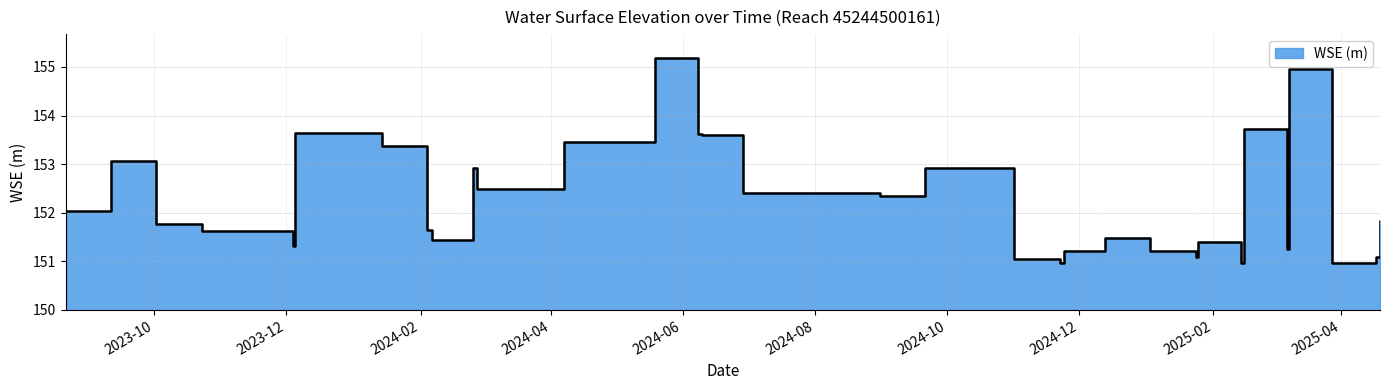

Rank the categories by value from lowest to highest.

2024-11-22, 2025-02-14, 2025-03-28, 2024-11-01, 2025-01-24, 2025-04-17, 2024-11-24, 2025-01-03, 2025-03-07, 2023-12-04, 2025-01-25, 2024-02-06, 2024-12-13, 2023-10-23, 2024-02-04, 2023-10-02, 2025-04-19, 2023-08-21, 2024-08-31, 2024-06-29, 2024-02-27, 2024-02-25, 2024-09-21, 2023-09-11, 2024-01-14, 2024-04-07, 2024-06-10, 2024-06-08, 2023-12-05, 2025-02-15, 2025-03-08, 2024-05-19